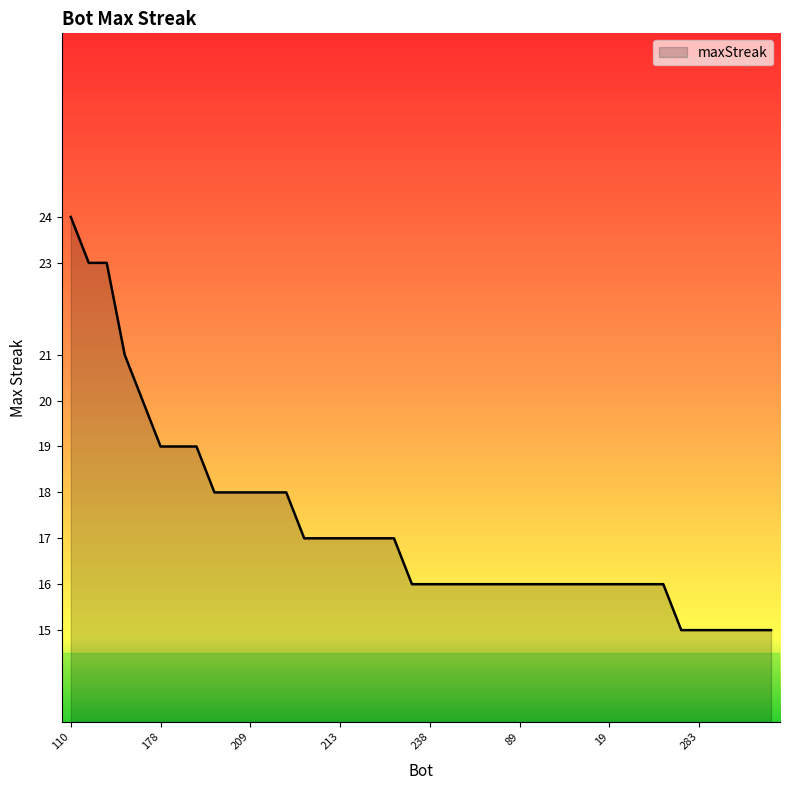

How many series are shown in this chart?

1